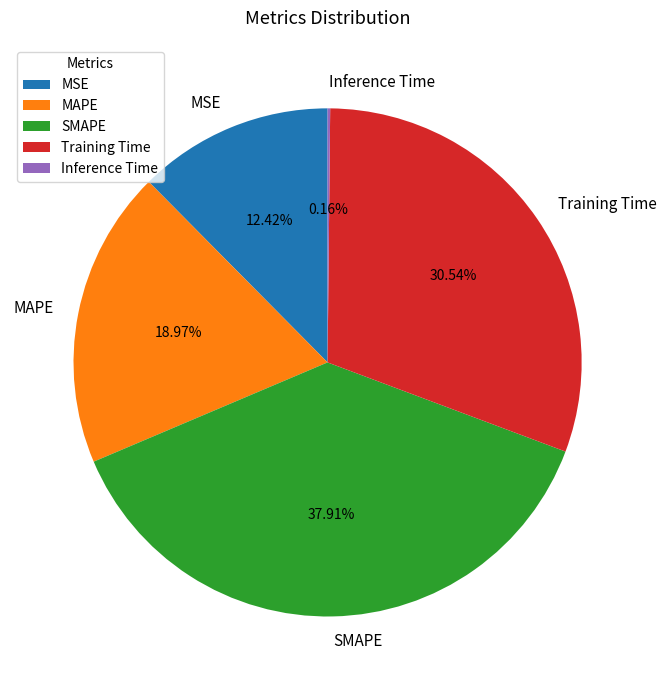

Is Training Time the majority of the pie?

No